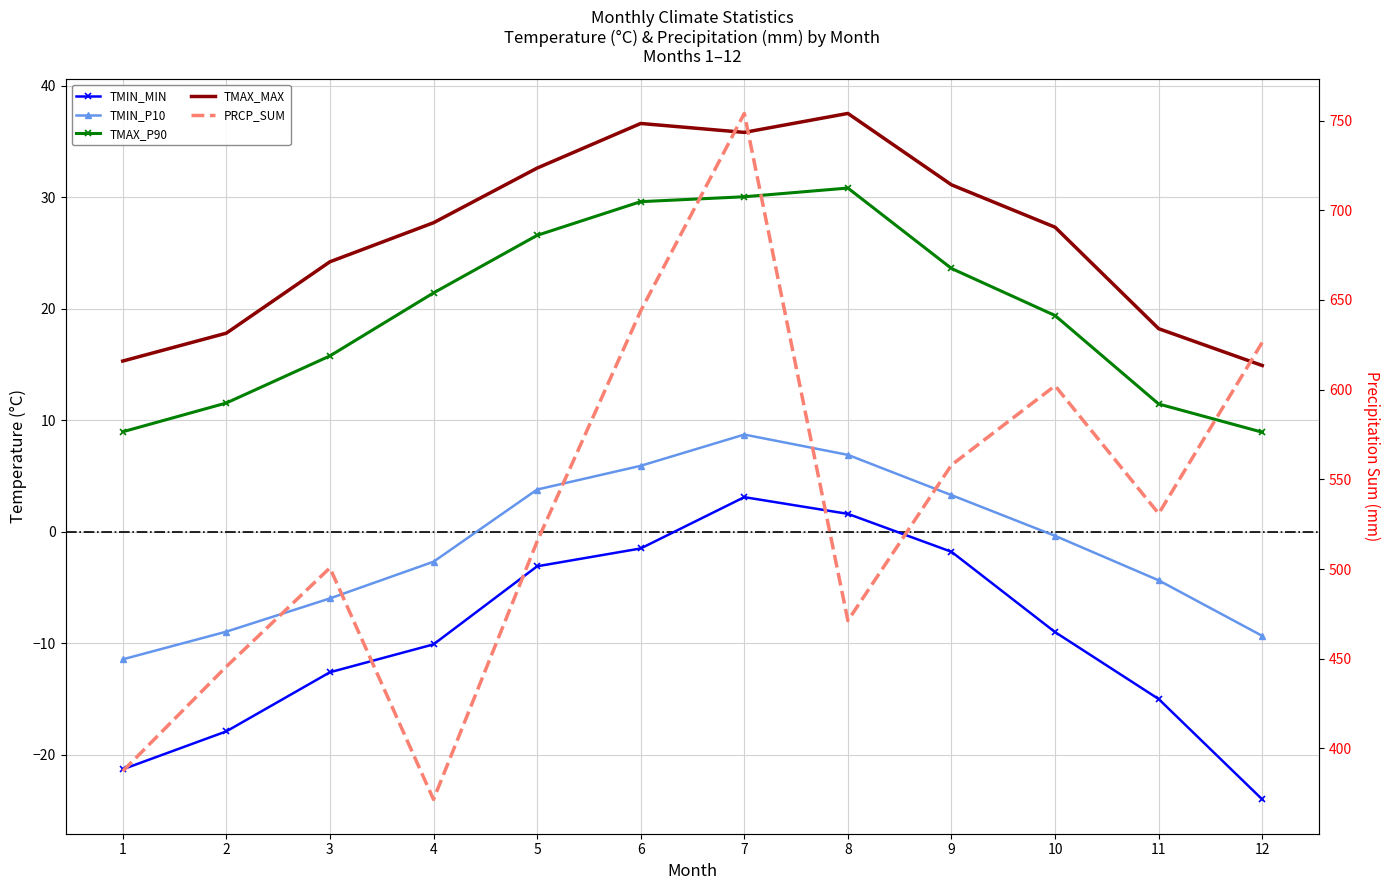

The value of TMAX_P90 at 7 is 7.6. True or false?

False